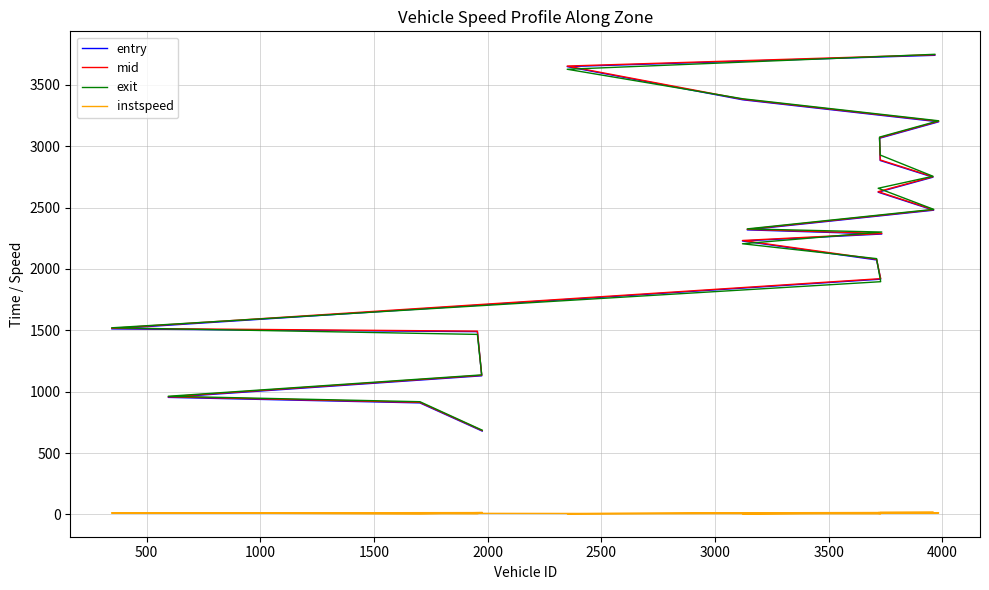

True or false: instspeed and exit cross at least once.

False